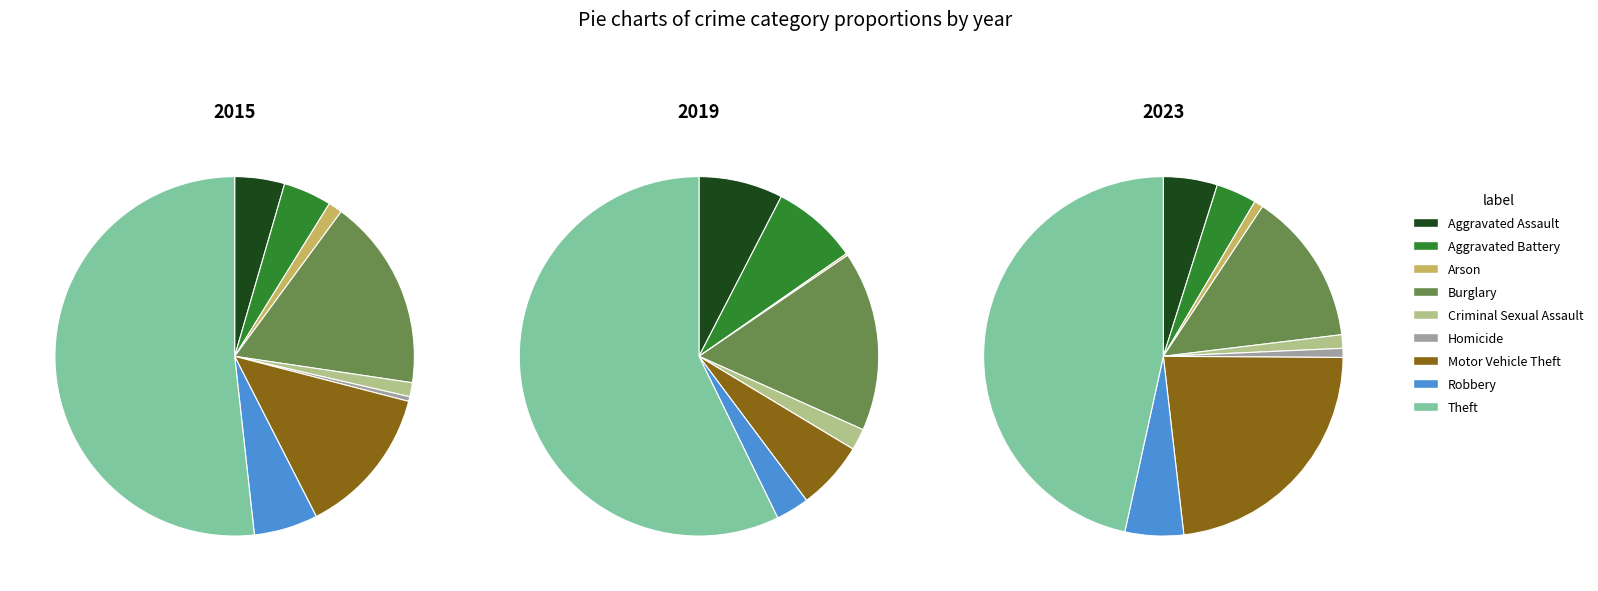

Combined, do Burglary and Homicide account for over 50%?

No